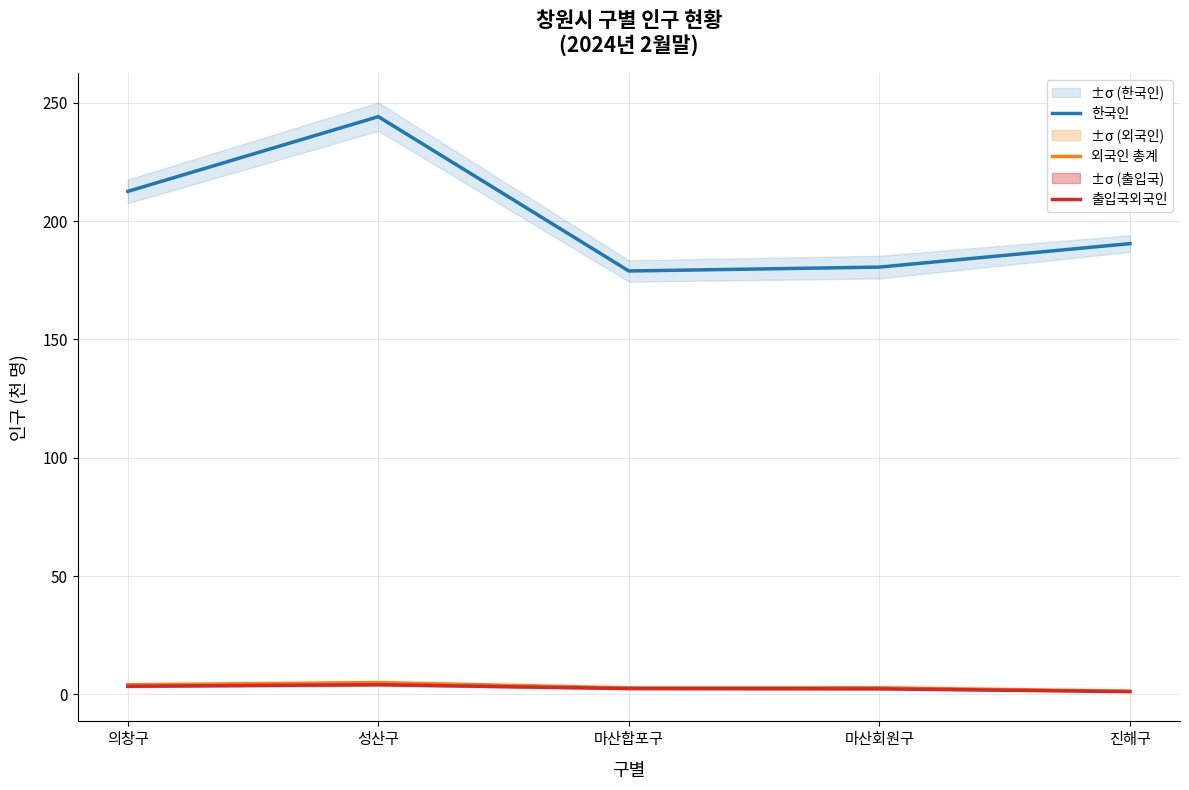

Count the number of data series in this chart.

3